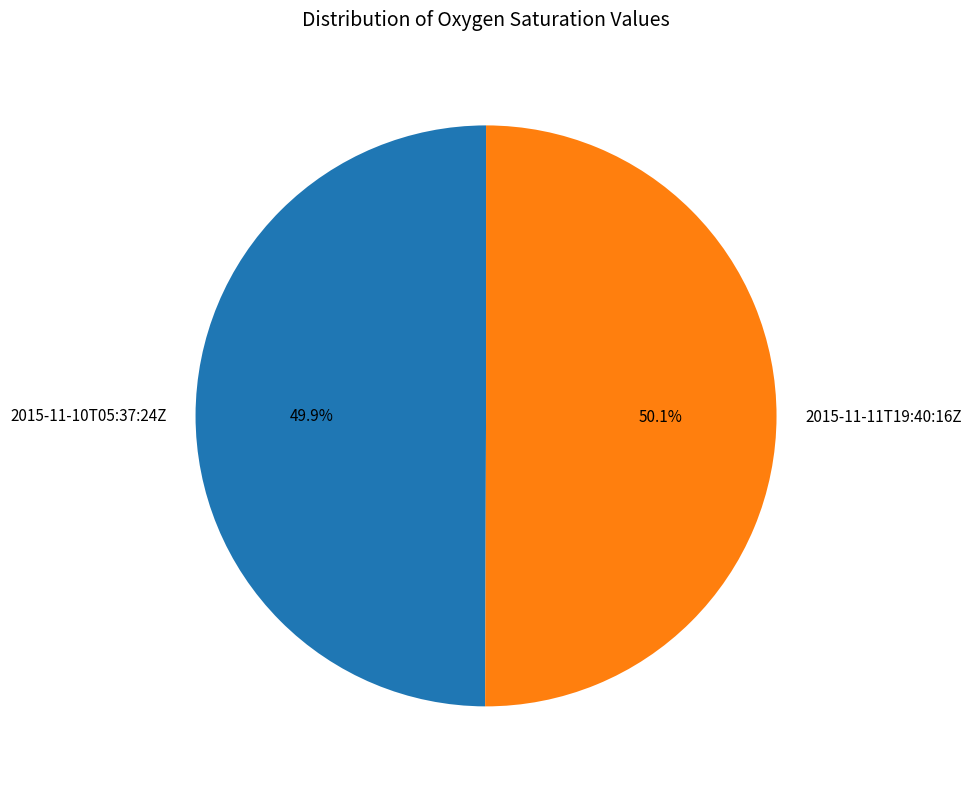

What is the total percentage of 2015-11-10T05:37:24Z and 2015-11-11T19:40:16Z?

100.0%